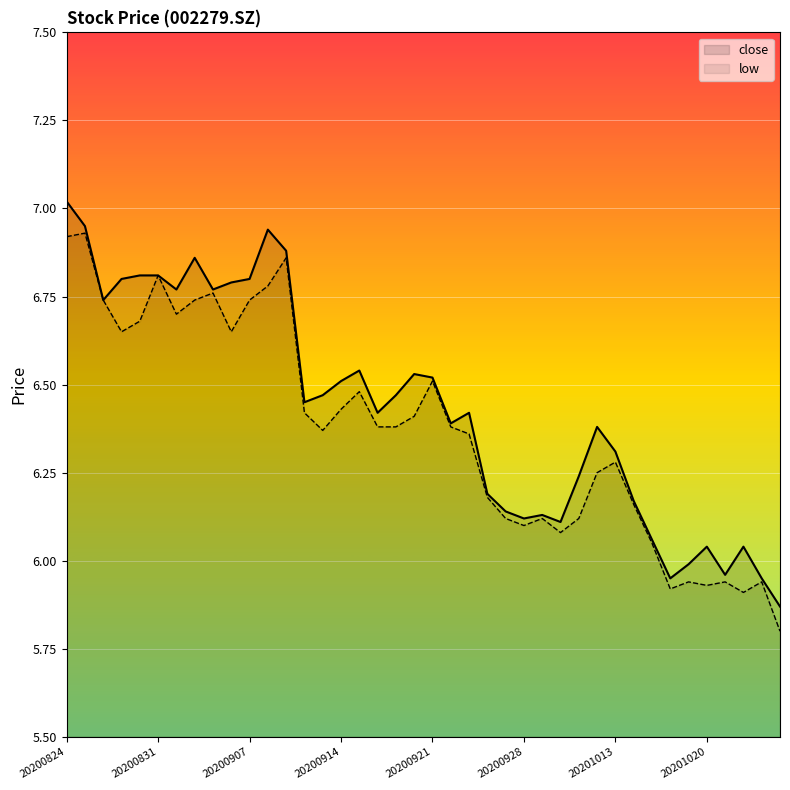

Where is low nearest to the value 6?

32